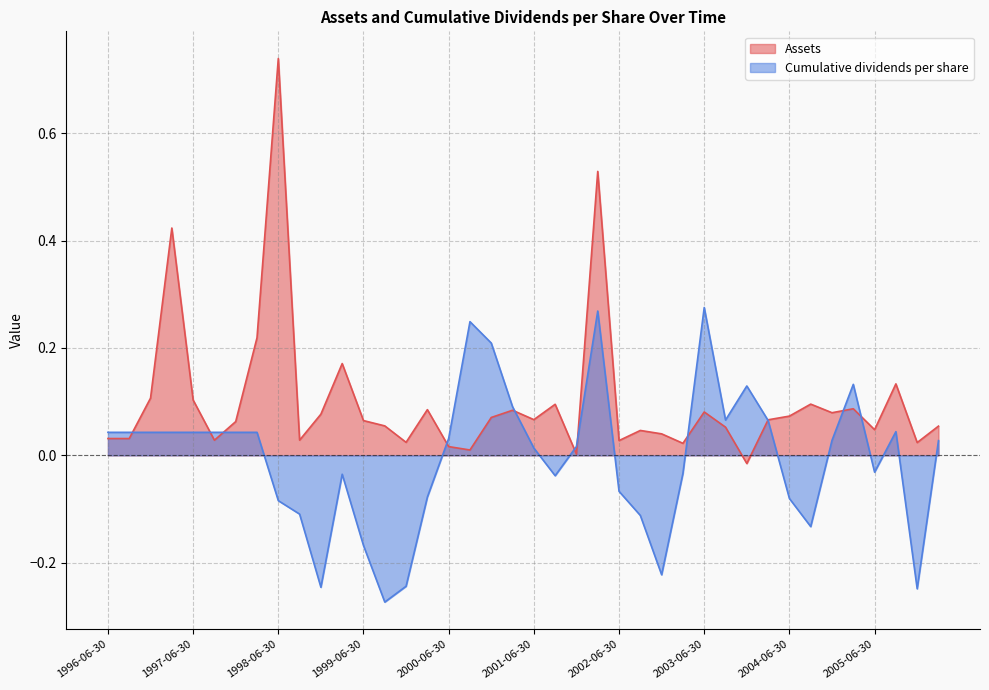

Where is Assets nearest to the value 0?

2001-12-31